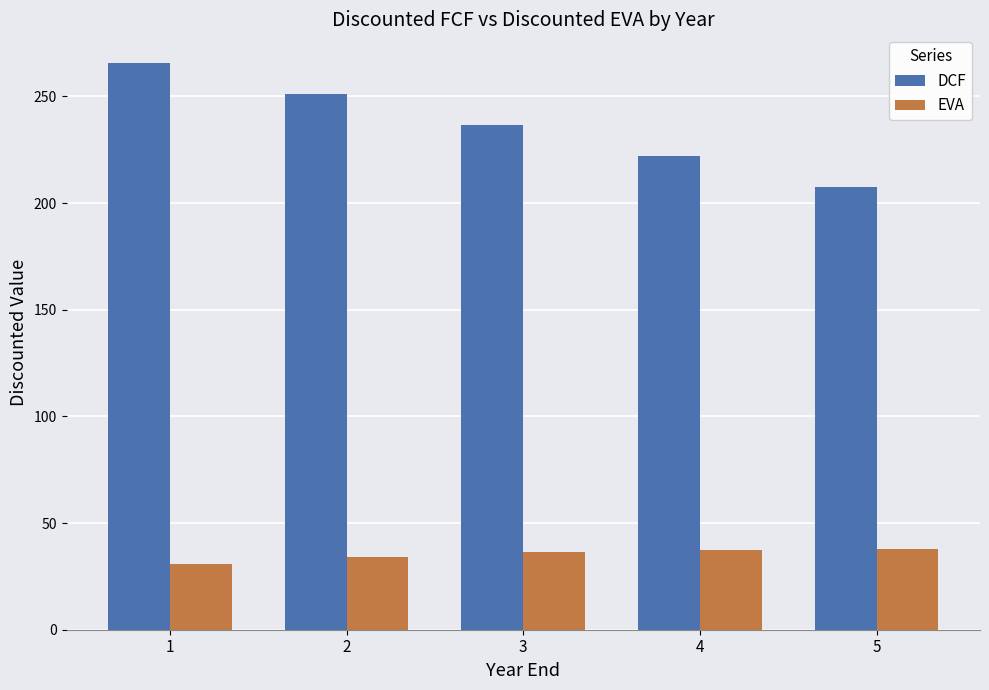

What is the total value across all series at 3?

272.8